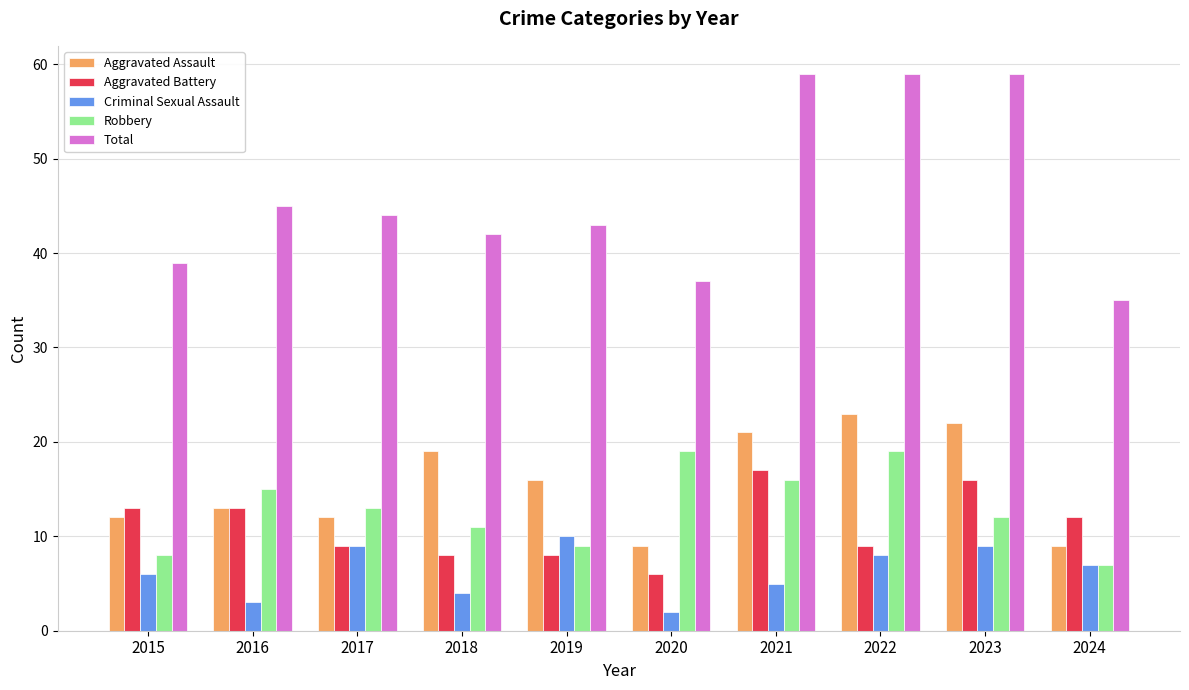

Count the number of categories in the chart.

10